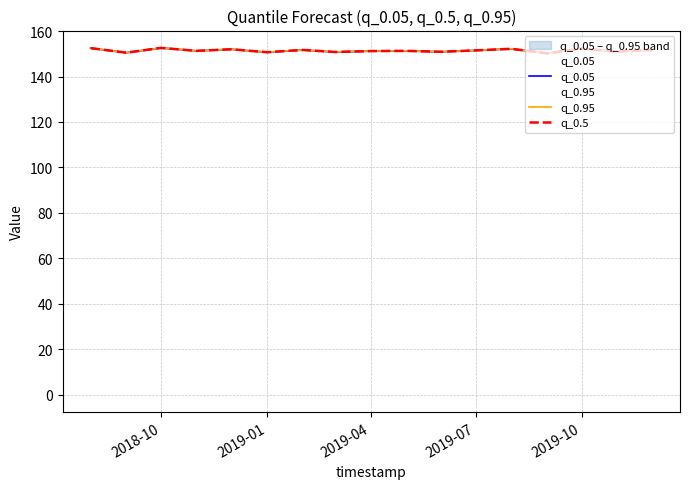

In q_0.05, how many points are lower than both neighbors (excluding endpoints)?

7